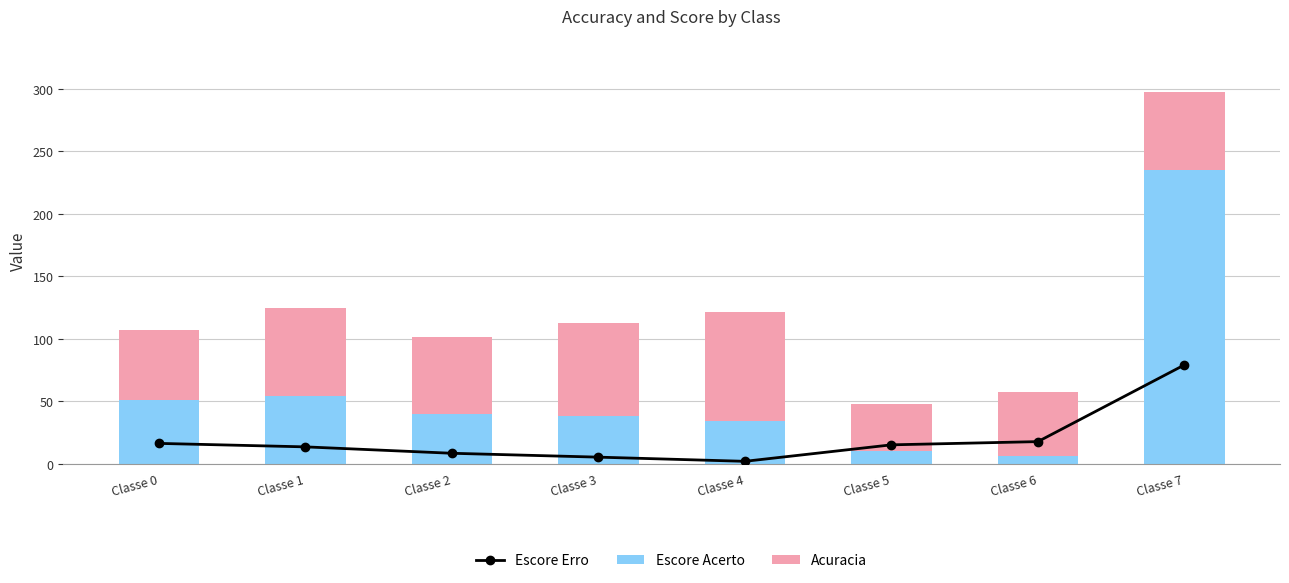

Is the value of Escore Acerto at Classe 2 greater than the value of Acuracia at Classe 2?

No